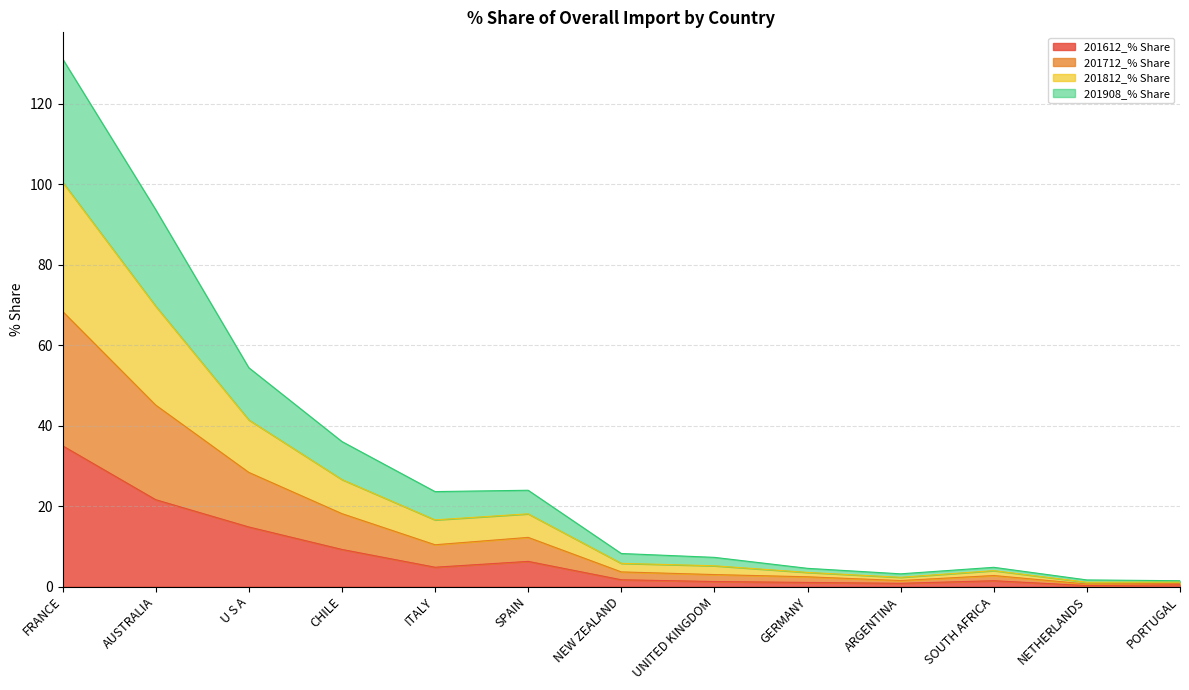

Which category has the lowest value in the 201712_% Share series?

NETHERLANDS